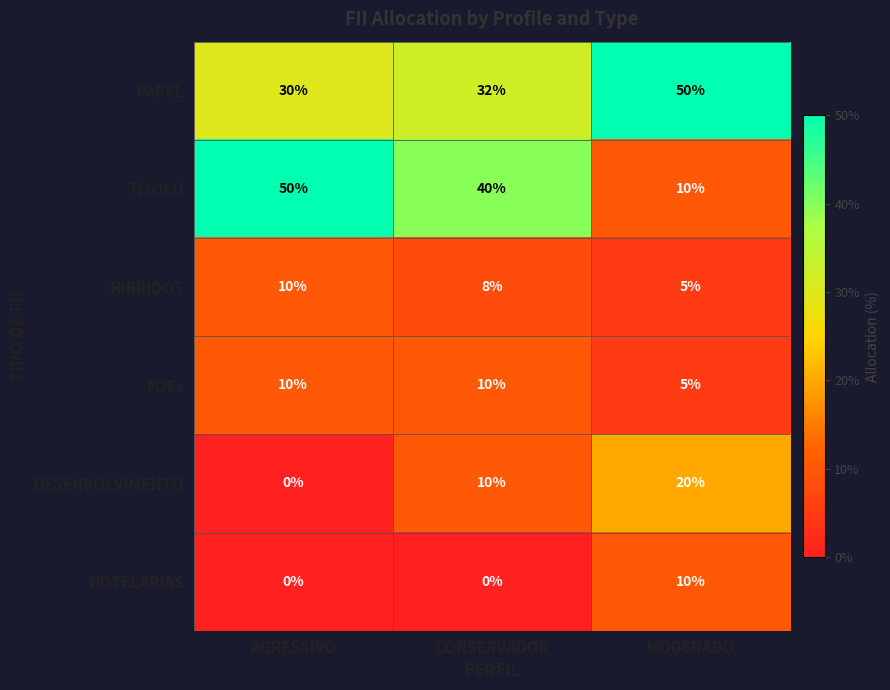

Which series has the largest total across all categories?

PAPEL